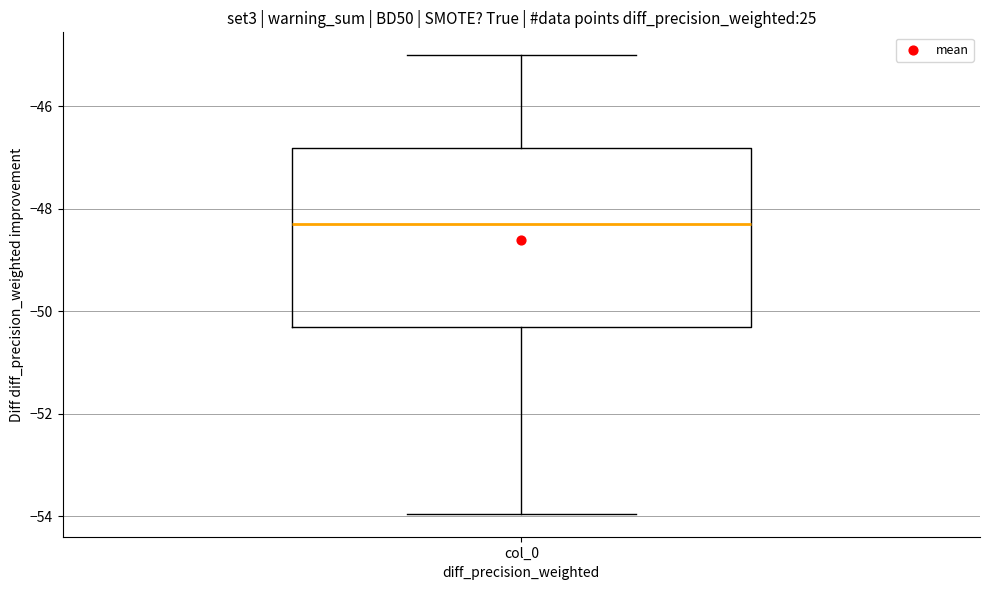

Read this box plot against the y-axis: the position of the median line, the range covered by the box, and the ends of both whiskers. The values are not printed on the chart, so give them approximately, as read against the axis.

median -48.2, box -50.4 to -46.8, whiskers -54.0 to -45.0